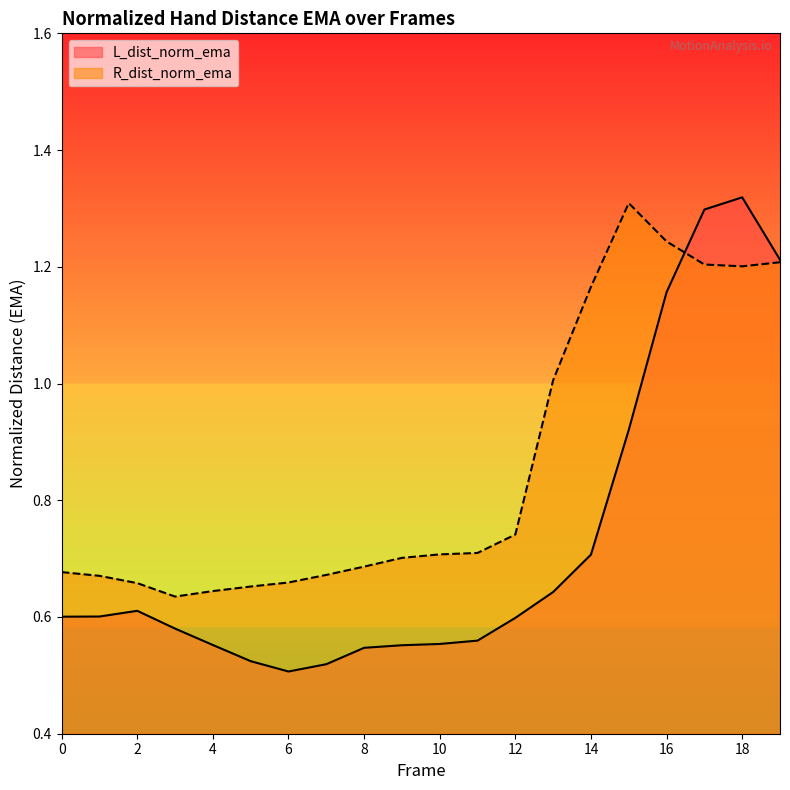

How many lines are shown in the chart?

2